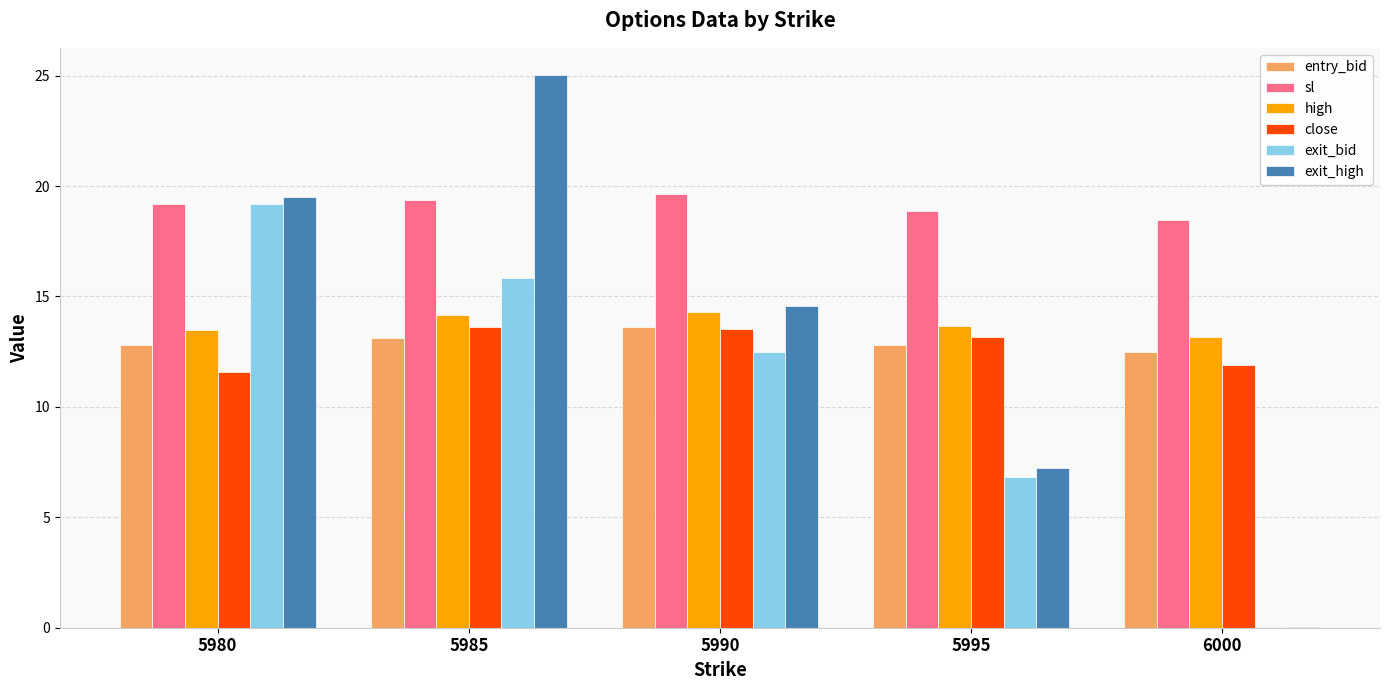

Is it true that exit_bid equals 31.4 at 5980?

False